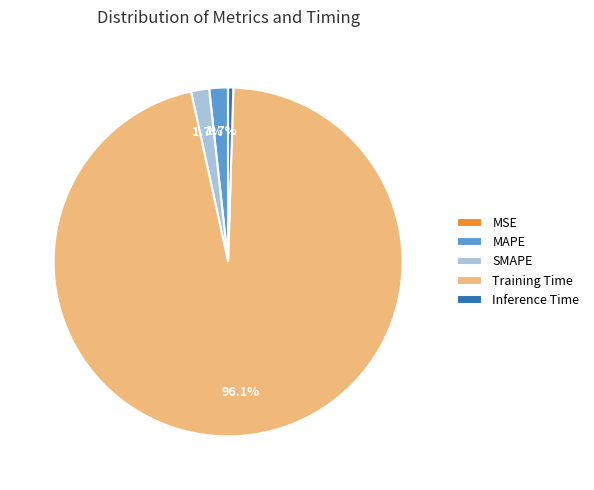

What is the largest slice in the pie chart?

Training Time